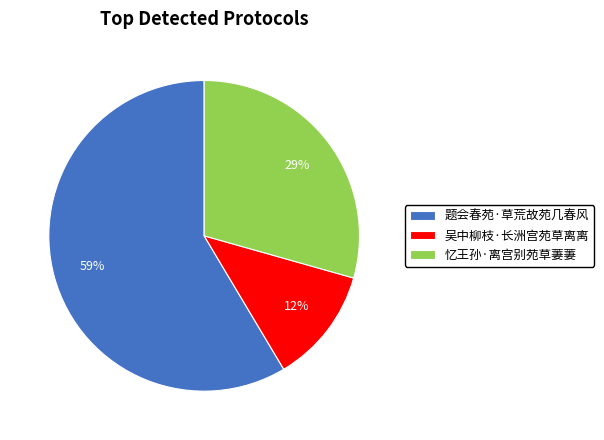

Between 题会春苑·草荒故苑几春风 and 忆王孙·离宫别苑草萋萋, which is larger?

题会春苑·草荒故苑几春风